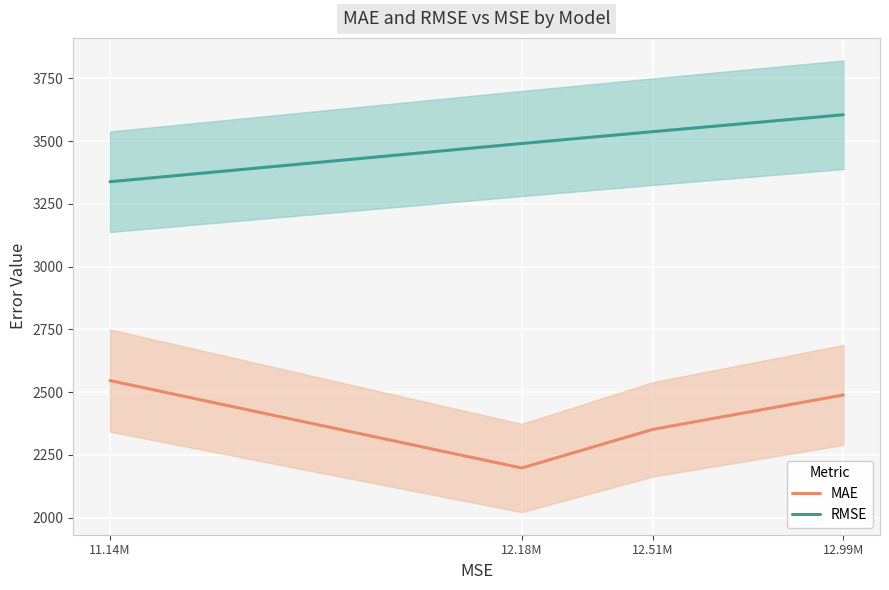

What position from the left is 12.99M?

4